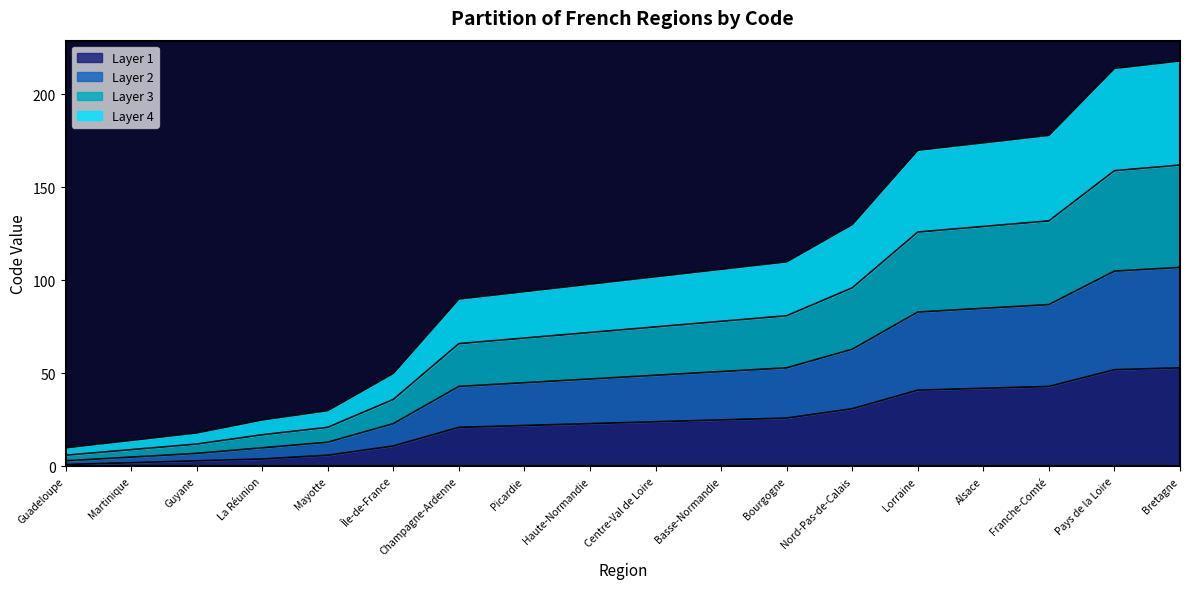

True or false: Layer 1 has a value of 8 at Haute-Normandie.

False